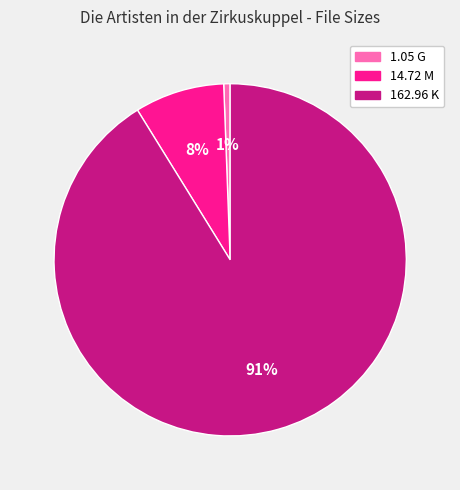

To the nearest percent, what is the combined percentage of 14.72 M and 1.05 G?

9%